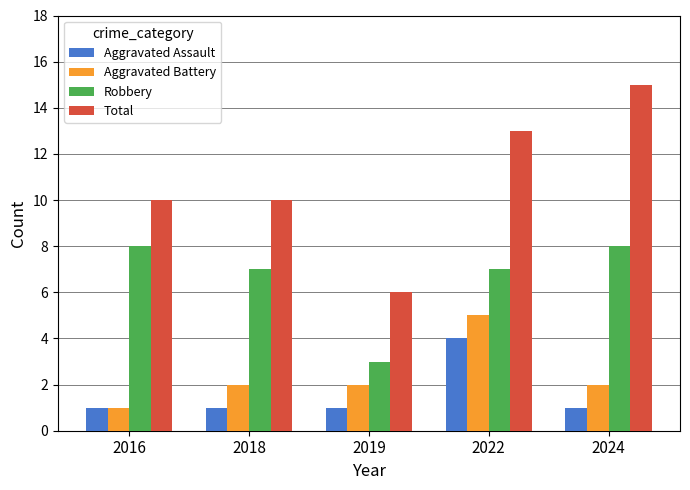

How many Aggravated Battery values are between 2 and 3?

3